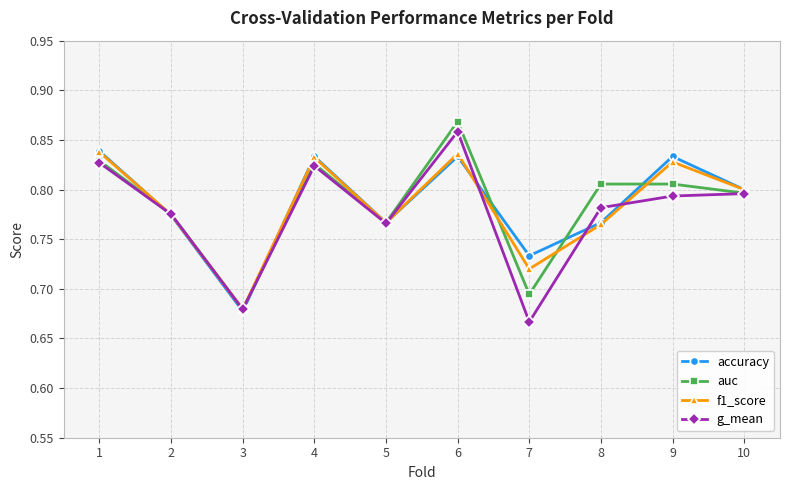

Where is f1_score nearest to the value 0?

3